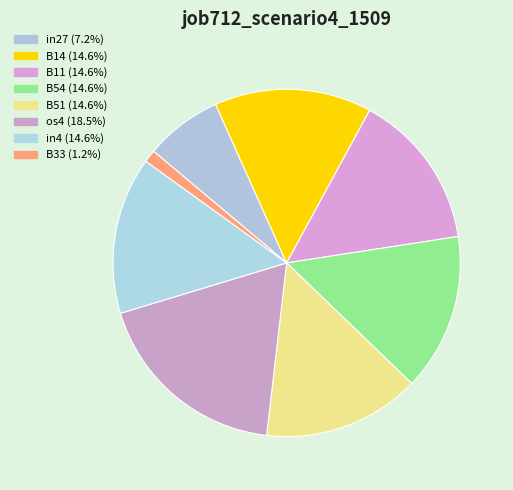

To the nearest percent, what portion does in27 represent?

7%